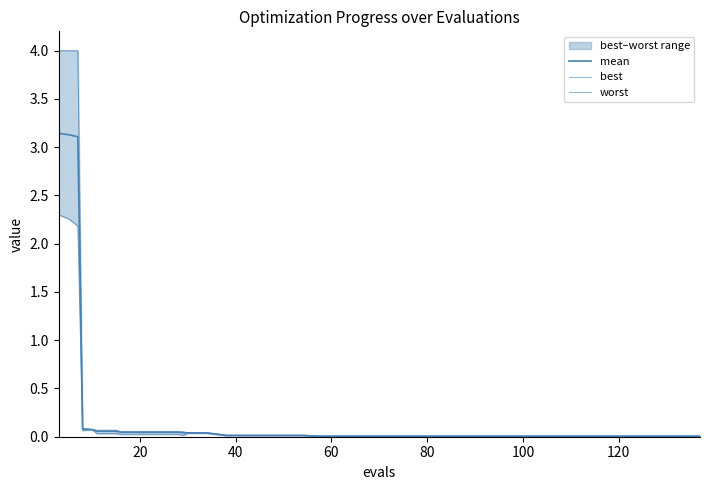

True or false: mean and best cross at least once.

False